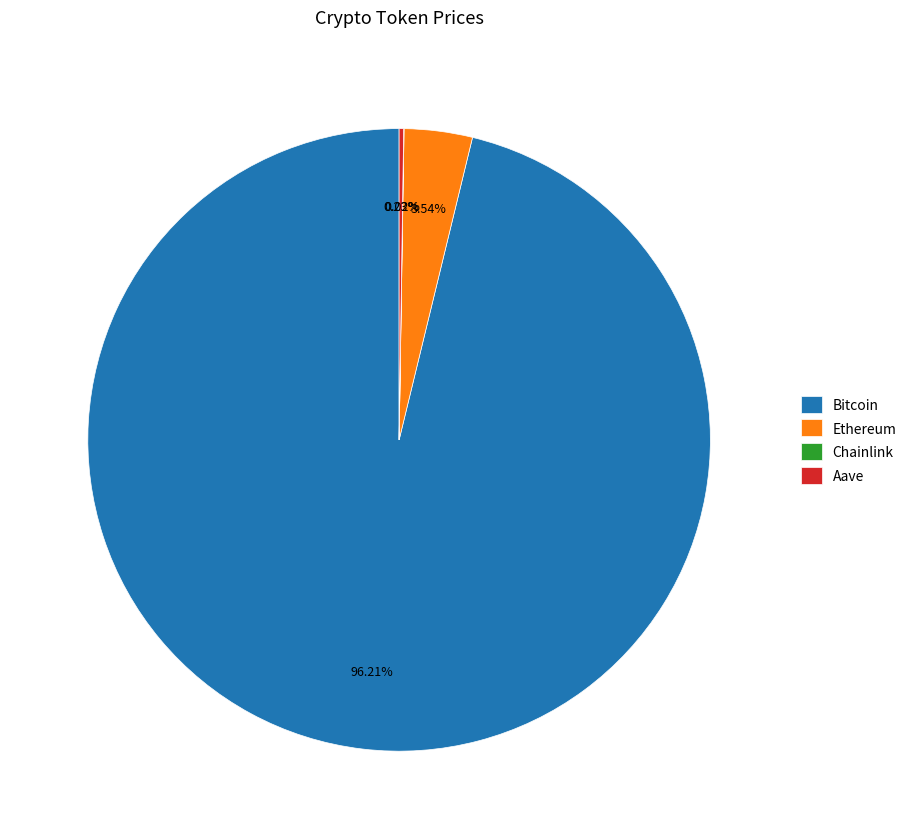

To the nearest percent, what is the difference between the largest and smallest slice percentages?

96%